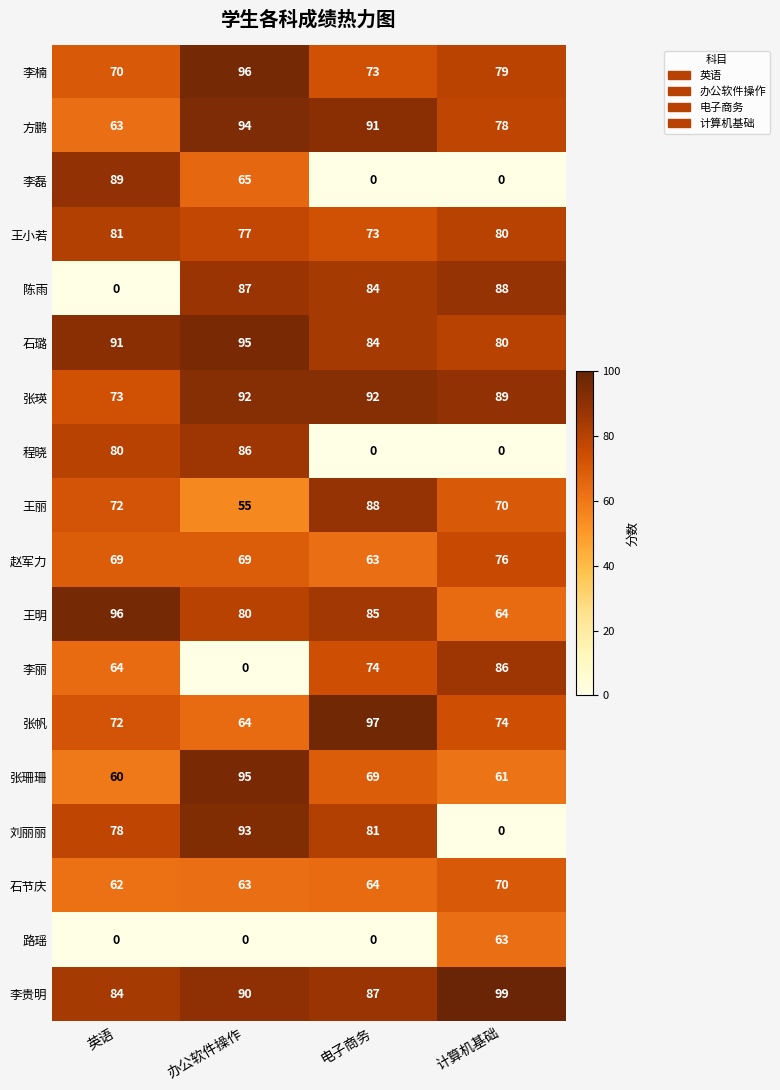

The value of 李丽 at 计算机基础 is 86. True or false?

True